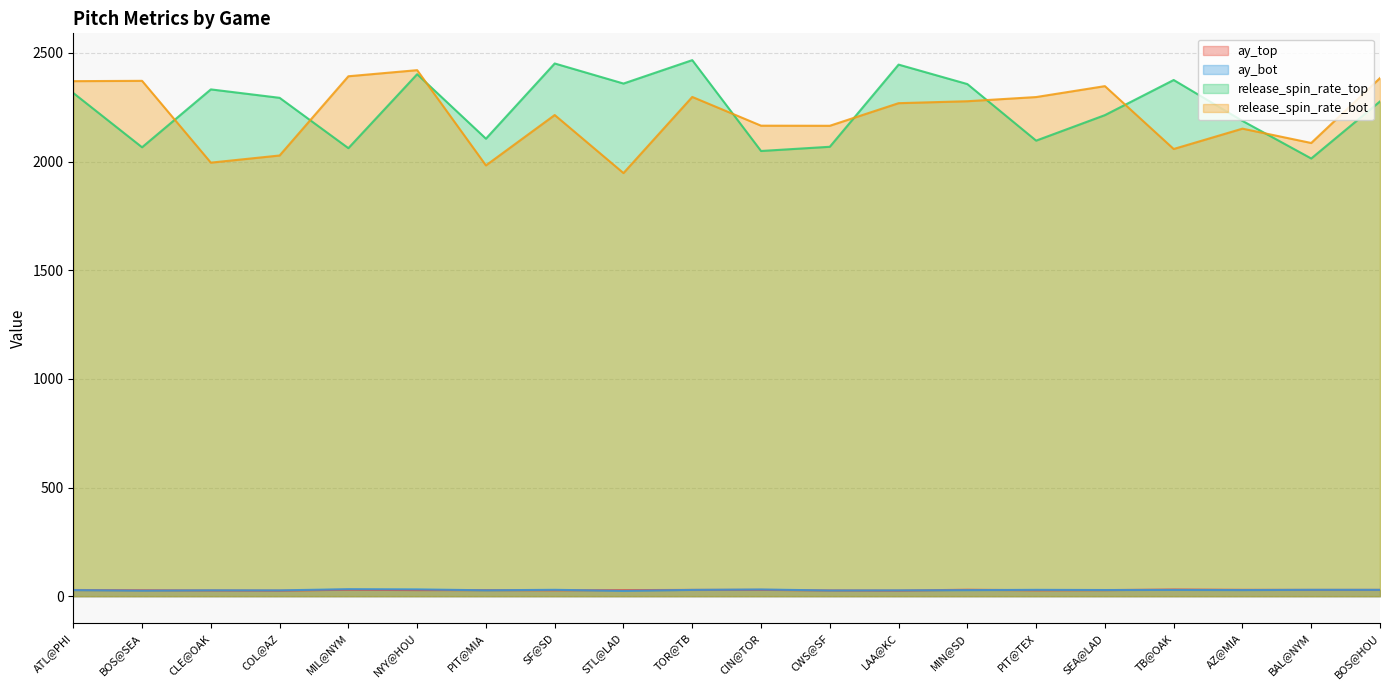

What is the label of the 13th point from the left?

LAA@KC